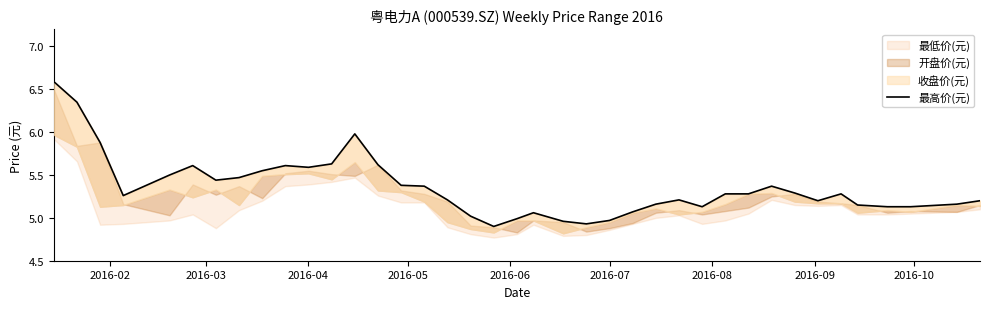

Reading right to left, list all the values displayed in this chart.

5.2	5.2	5.1	5.1	5.2	5.3	5.2	5.3	5.4	5.3	5.3	5.1	5.2	5.2	5.1	5.0	4.9	5.0	5.1	5.0	4.9	5.0	5.2	5.4	5.4	5.6	6.0	5.6	5.6	5.6	5.5	5.5	5.4	5.6	5.5	5.3	5.9	6.3	6.6